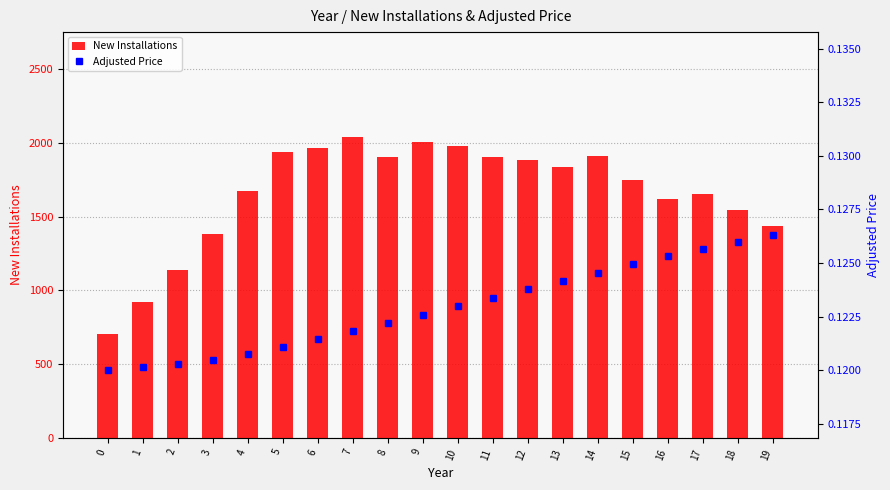

What is the difference between the highest and lowest values at 17?

1651.9